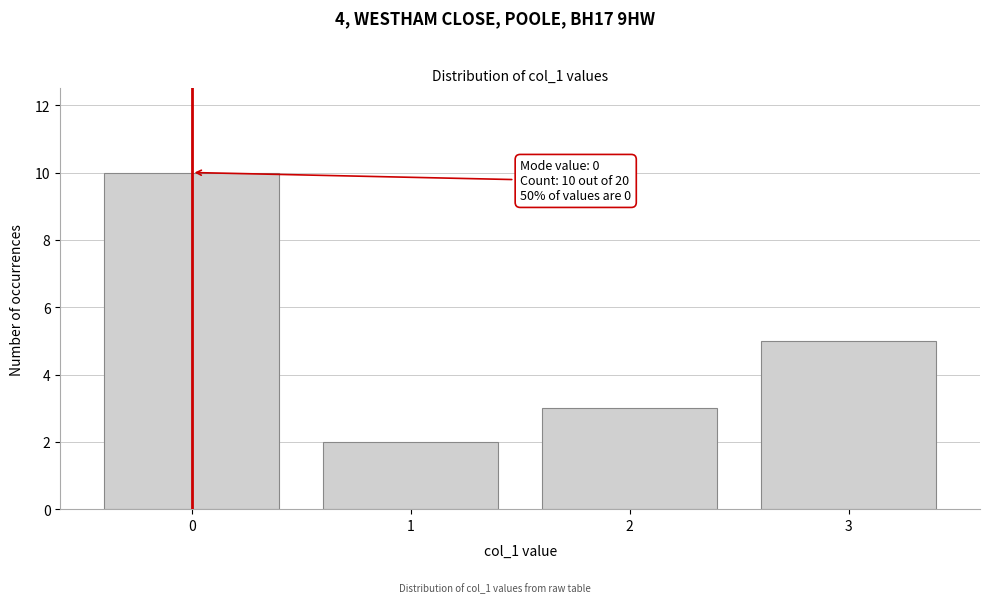

Over which range of the x-axis is the bar tallest?

-0.5 to 0.5